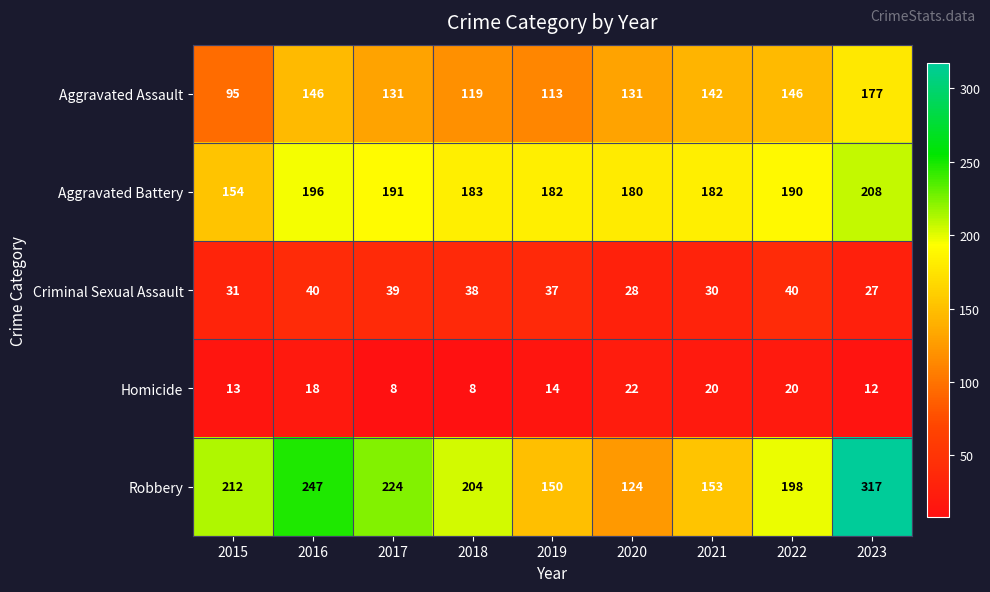

True or false: Aggravated Battery has a value of 196 at 2016.

True